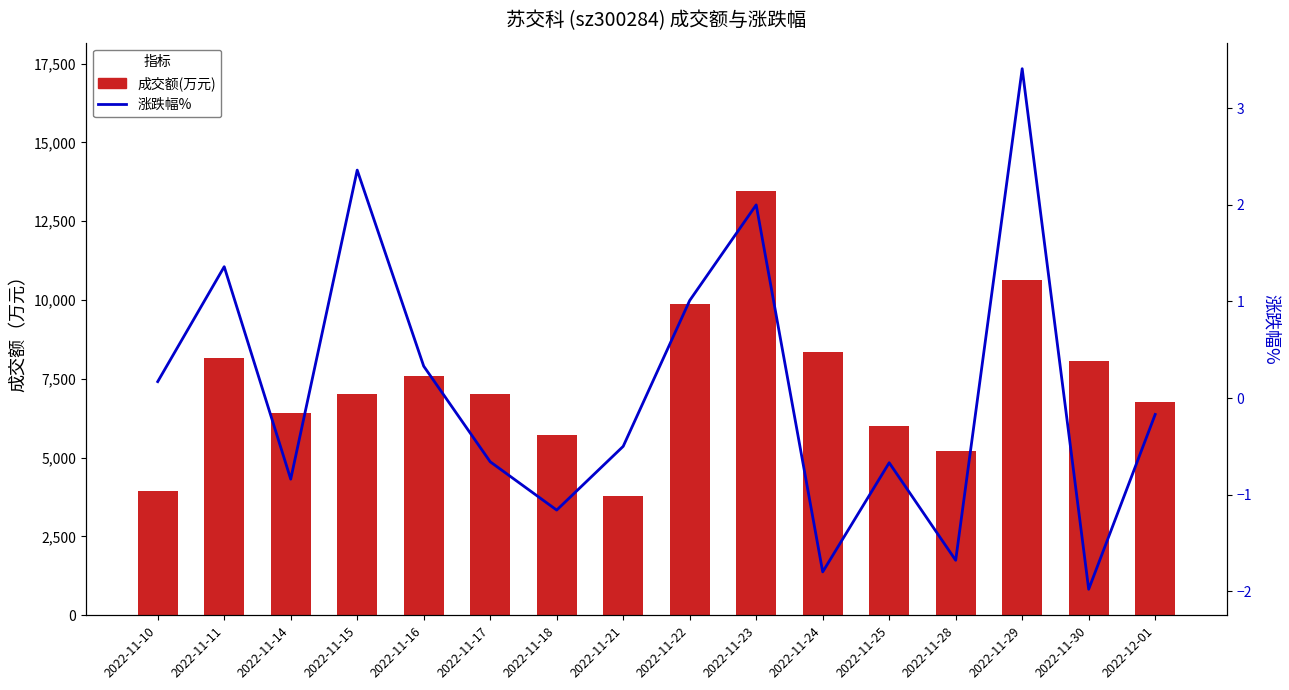

Is the value of 成交额(万元) at 2022-11-25 greater than the value of 涨跌幅% at 2022-11-22?

Yes